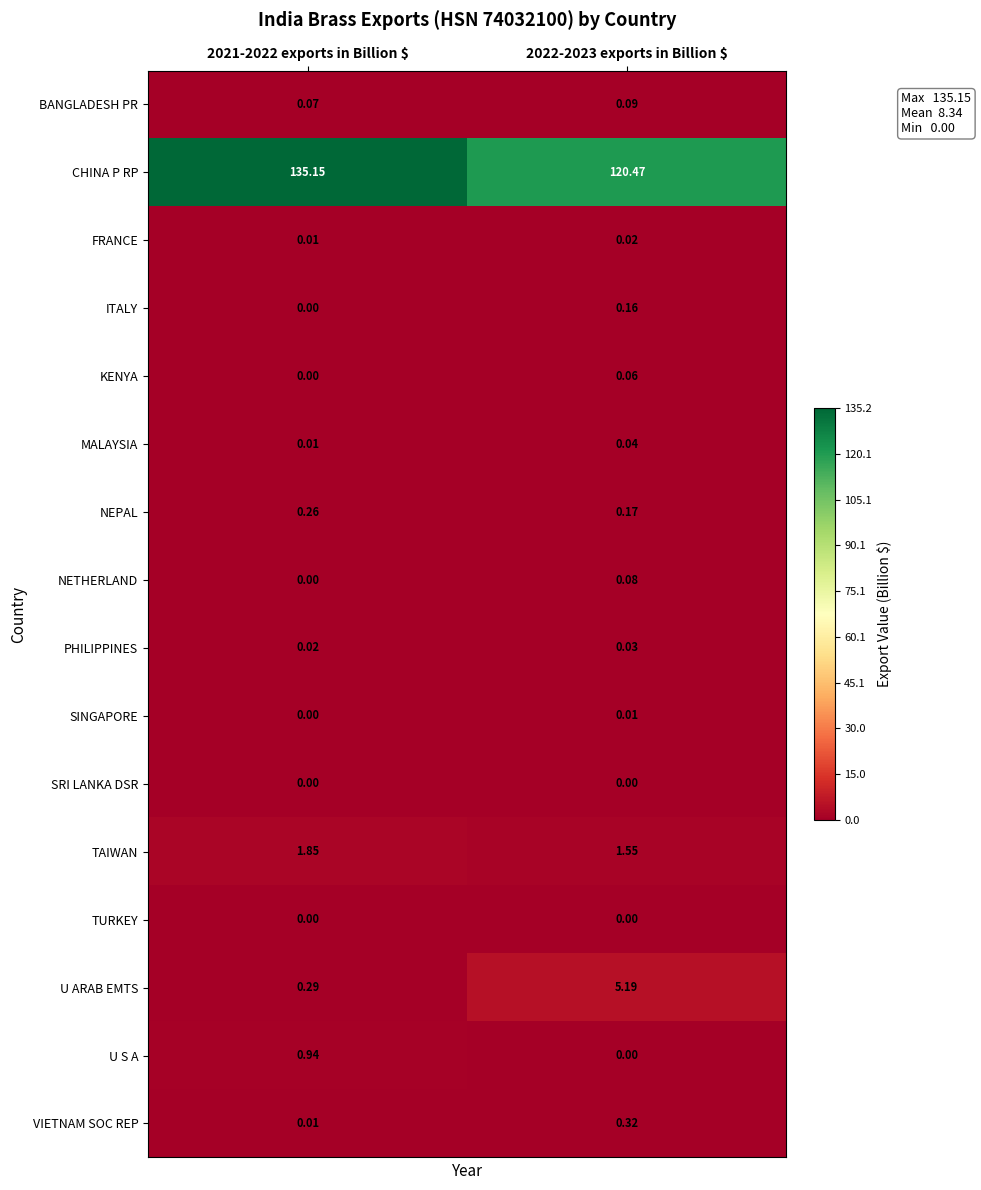

Which series has the largest total across all categories?

CHINA P RP